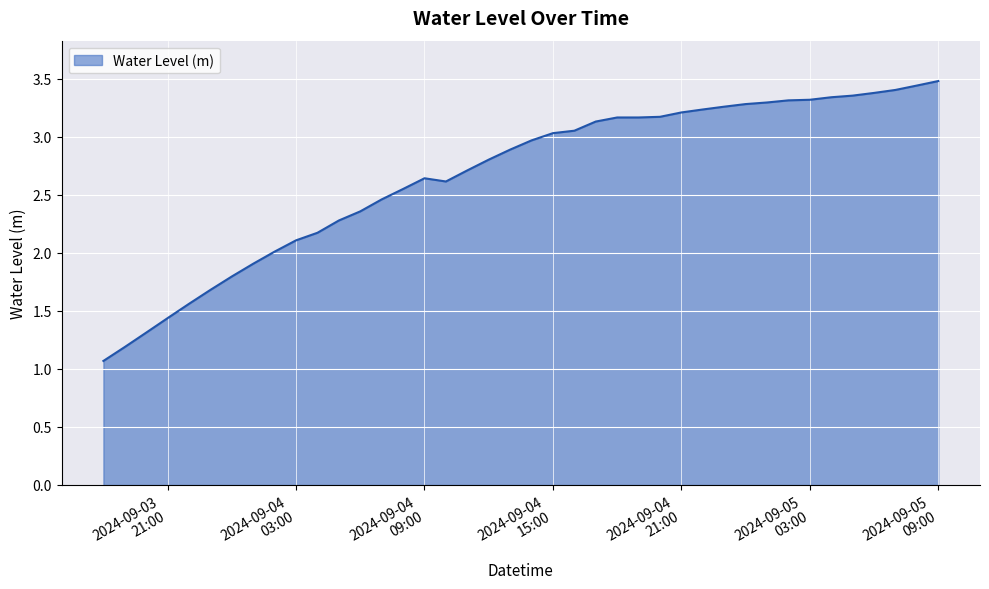

What is the smallest value displayed?

1.1